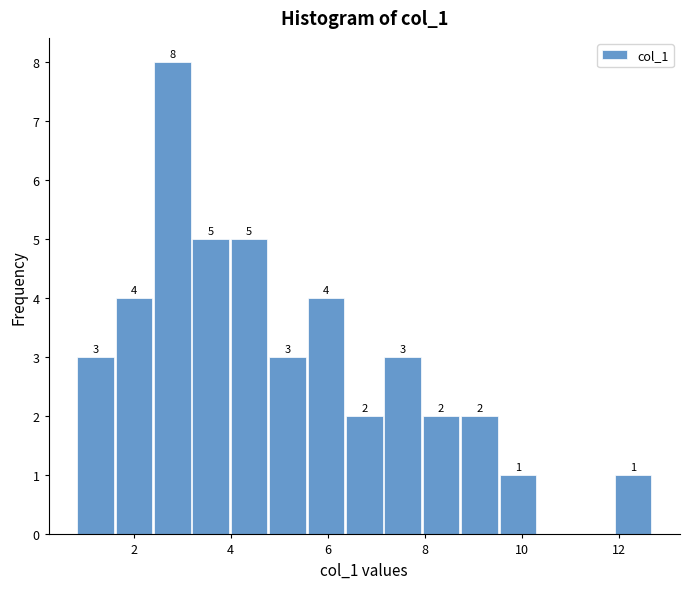

Read against the x-axis, roughly where is the centre of the tallest bar?

2.8